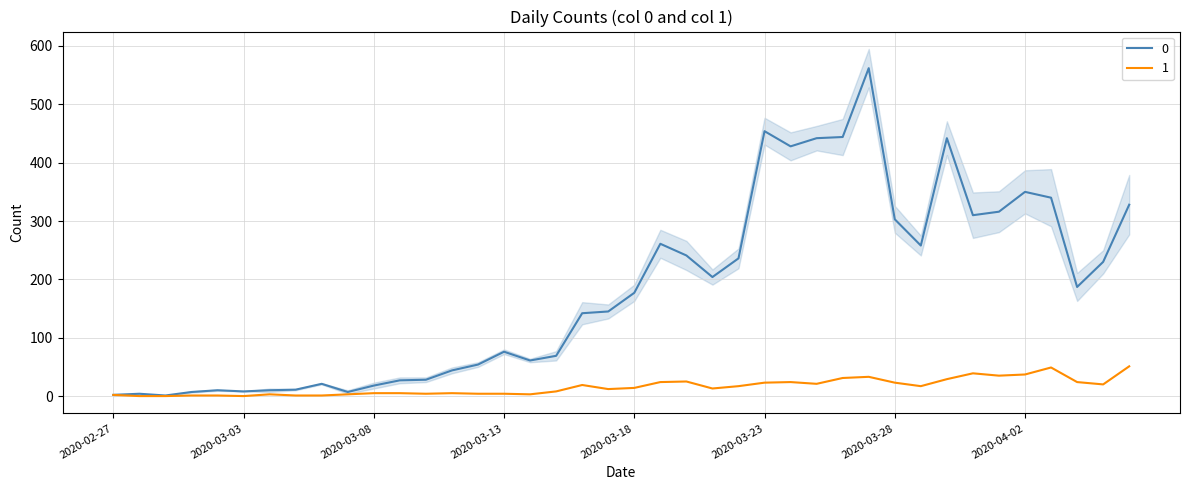

True or false: 1 has more than 1 points higher than both neighbors.

True